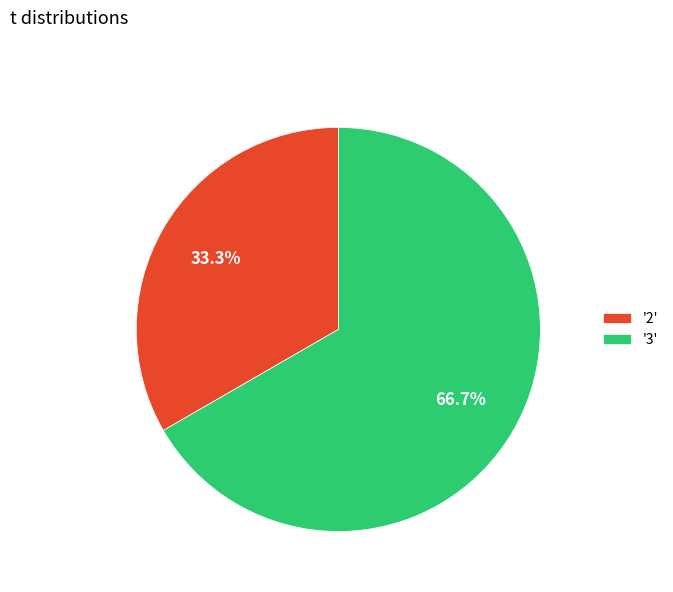

What portion of the pie excludes '3'?

33.3%